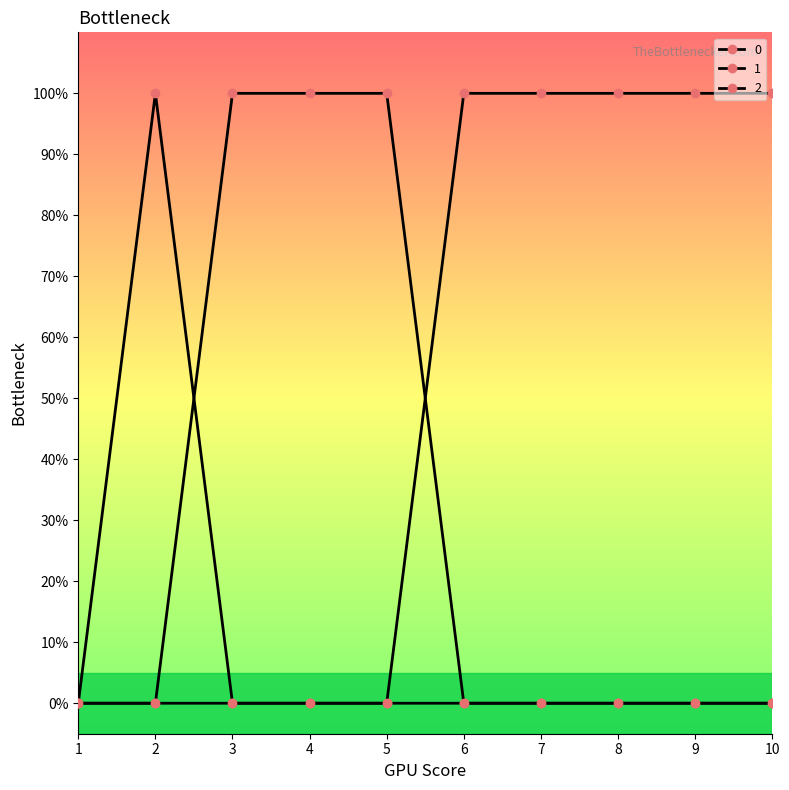

Which label corresponds to the largest value in the chart?

2